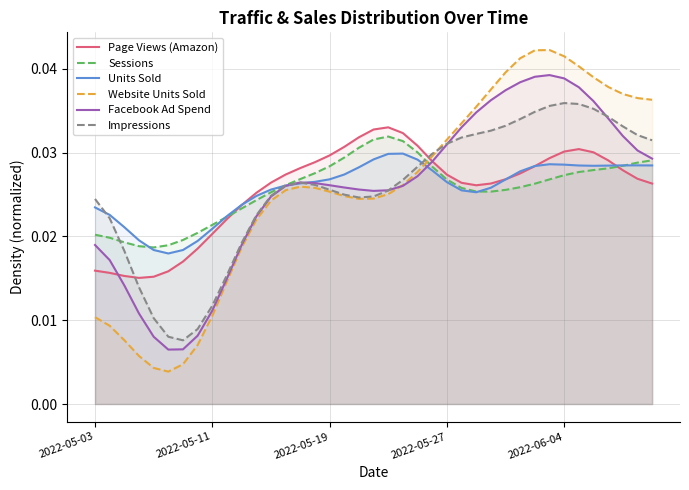

What are all the series names shown in the legend?

Page Views (Amazon), Sessions, Units Sold, Website Units Sold, Facebook Ad Spend, Impressions